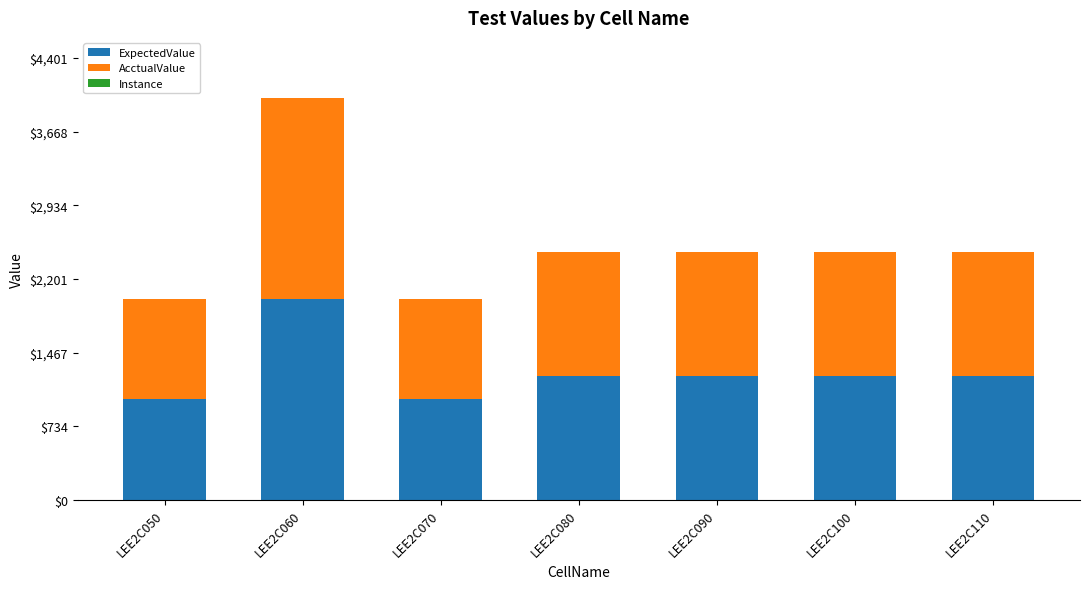

The value of ExpectedValue at LEE2C100 is 1234.6. True or false?

True